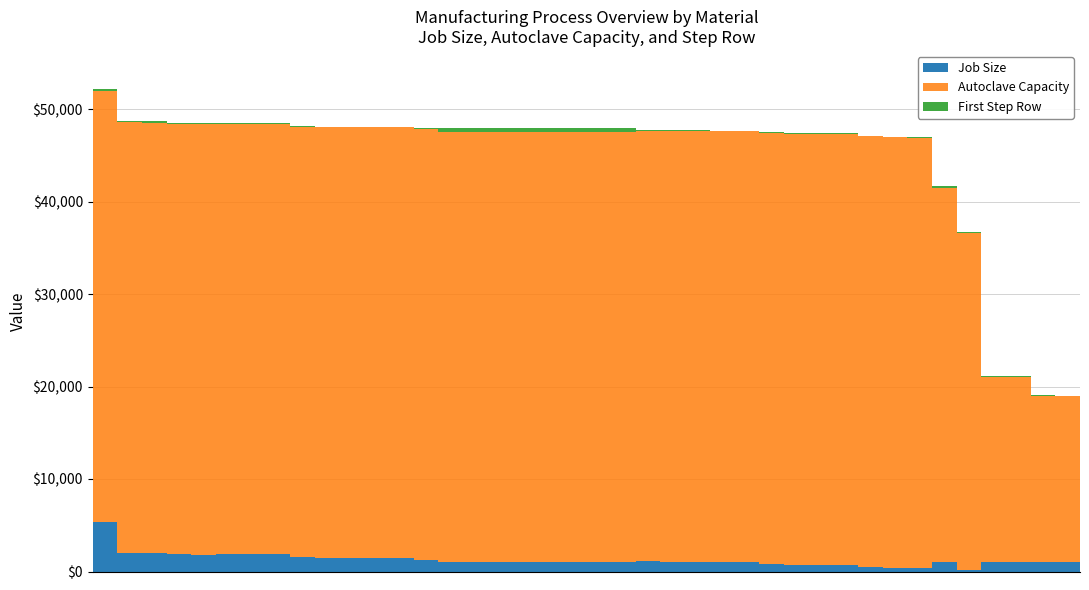

Count the number of categories in the chart.

40